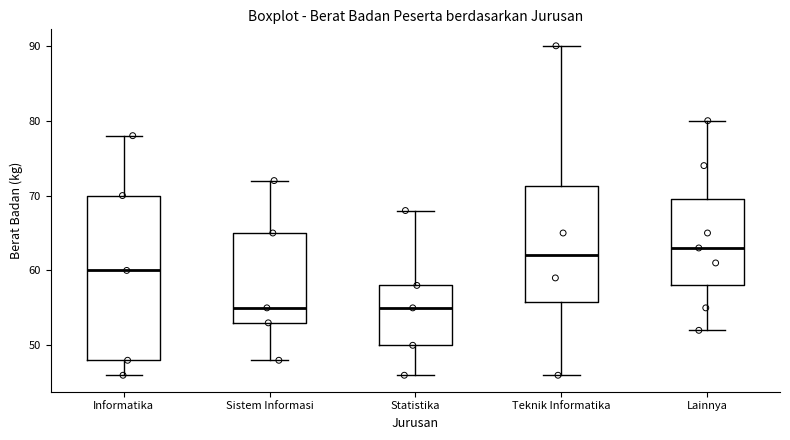

Reading left to right, read every box against the y-axis: the position of its median line, the range the box covers, and the ends of its whiskers. The values are not printed on the chart, so give them approximately, as read against the axis.

Informatika: median 60, box 48 to 70, whiskers 46 to 78
Sistem Informasi: median 55, box 53 to 65, whiskers 48 to 72
Statistika: median 55, box 50 to 58, whiskers 46 to 68
Teknik Informatika: median 62, box 56 to 71, whiskers 46 to 90
Lainnya: median 63, box 58 to 70, whiskers 52 to 80